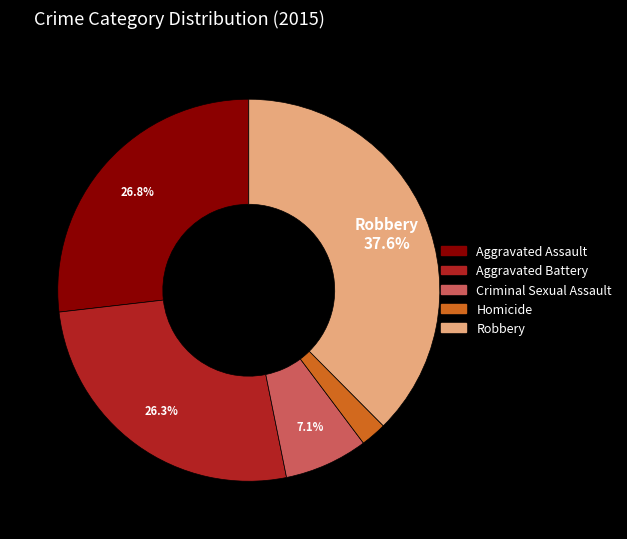

What is the smallest slice in the pie chart?

Homicide